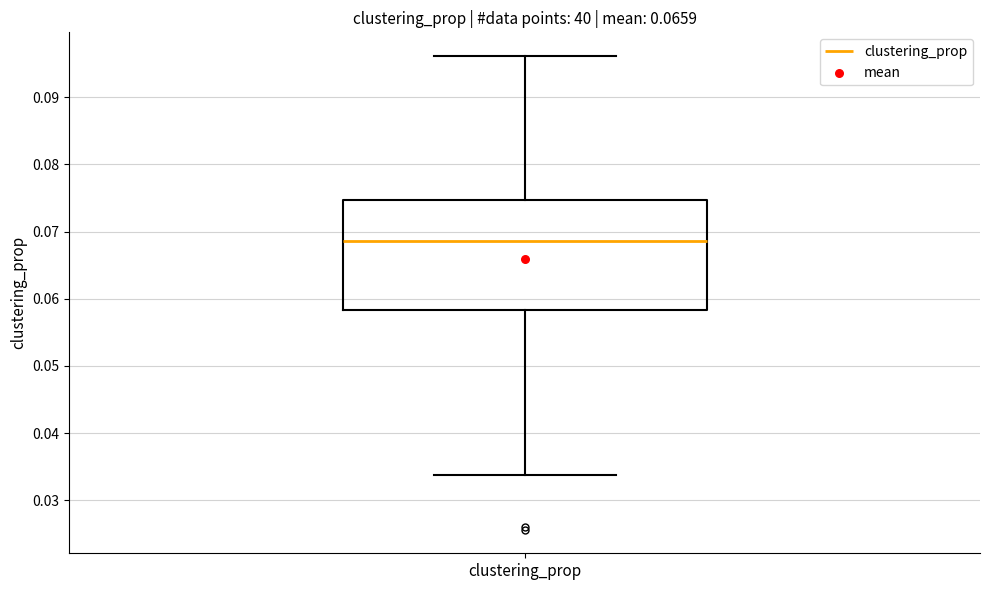

Transcribe this box plot: give where the median line is, the range the box spans, and where the two whiskers end, as read against the y-axis. The values are not printed on the chart, so give them approximately, as read against the axis.

median 0.069, box 0.058 to 0.075, whiskers 0.034 to 0.096